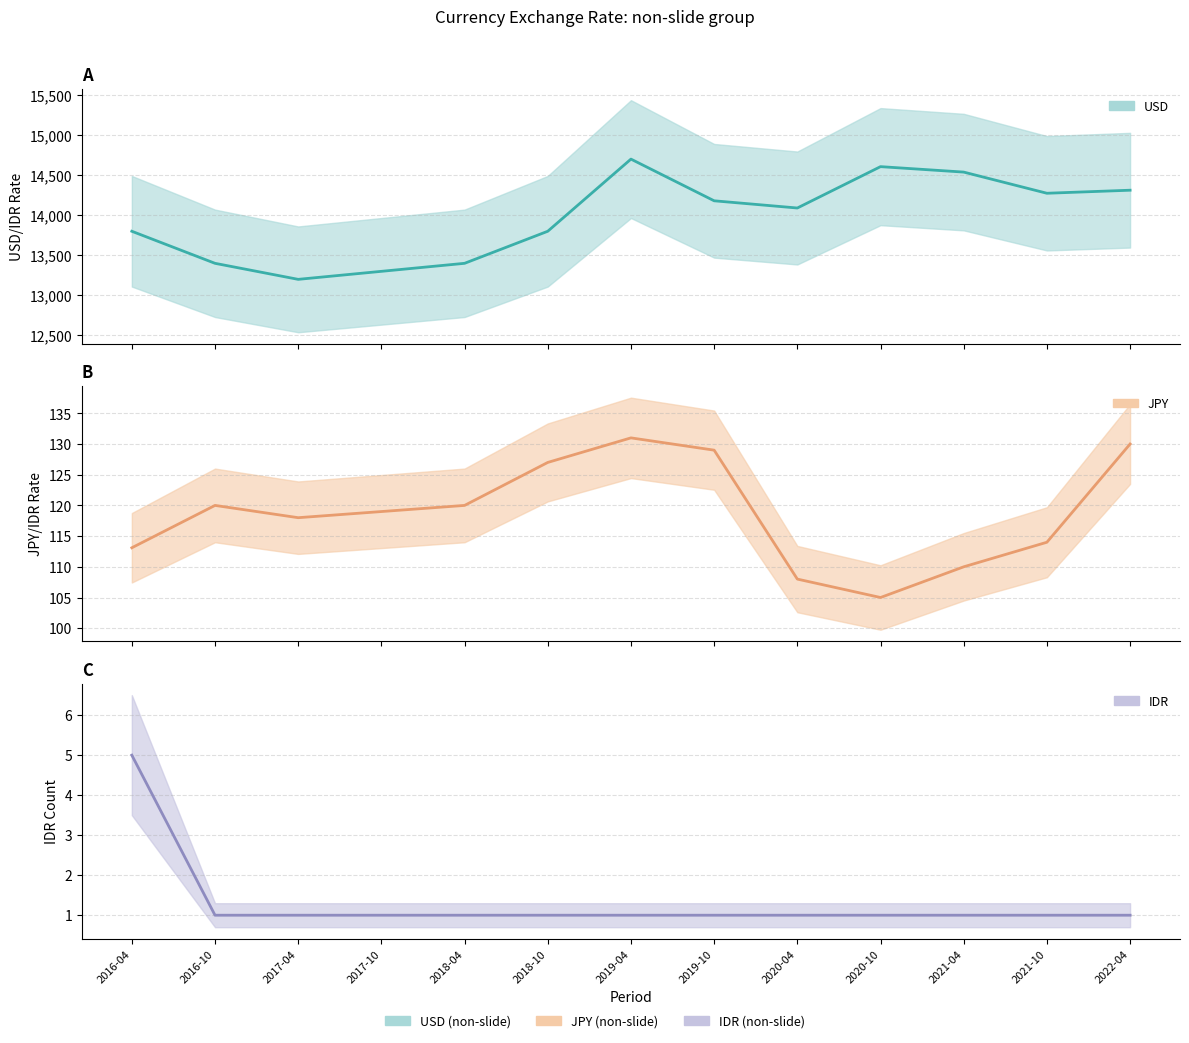

True or false: JPY and USD intersect in this chart.

False